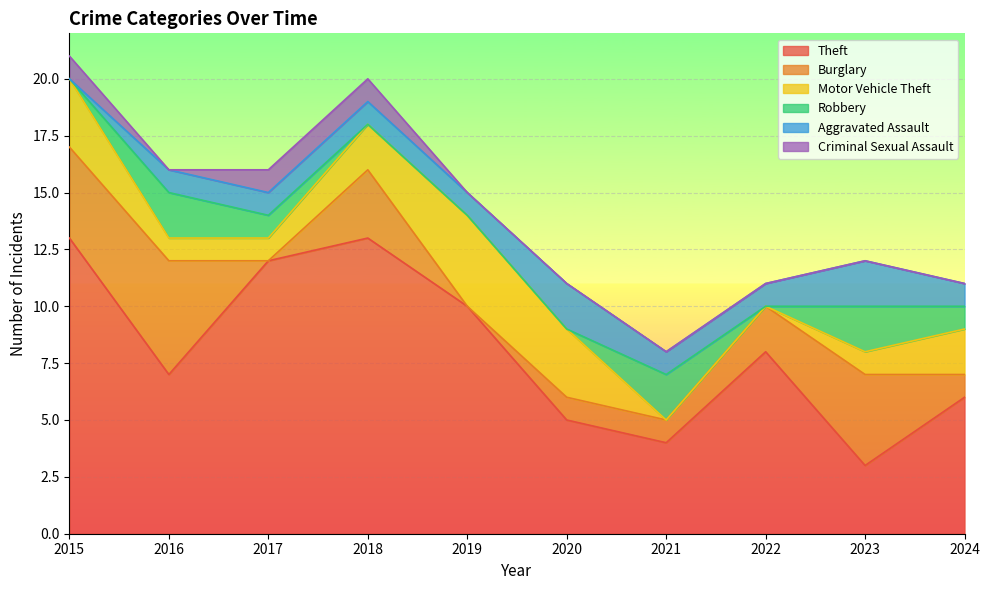

At which label is Burglary closest to 2?

2022